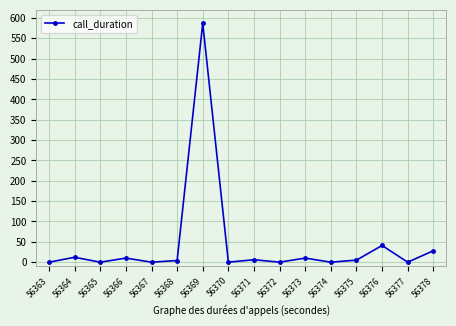

What is the change in value from 56372 to 56376?

+41